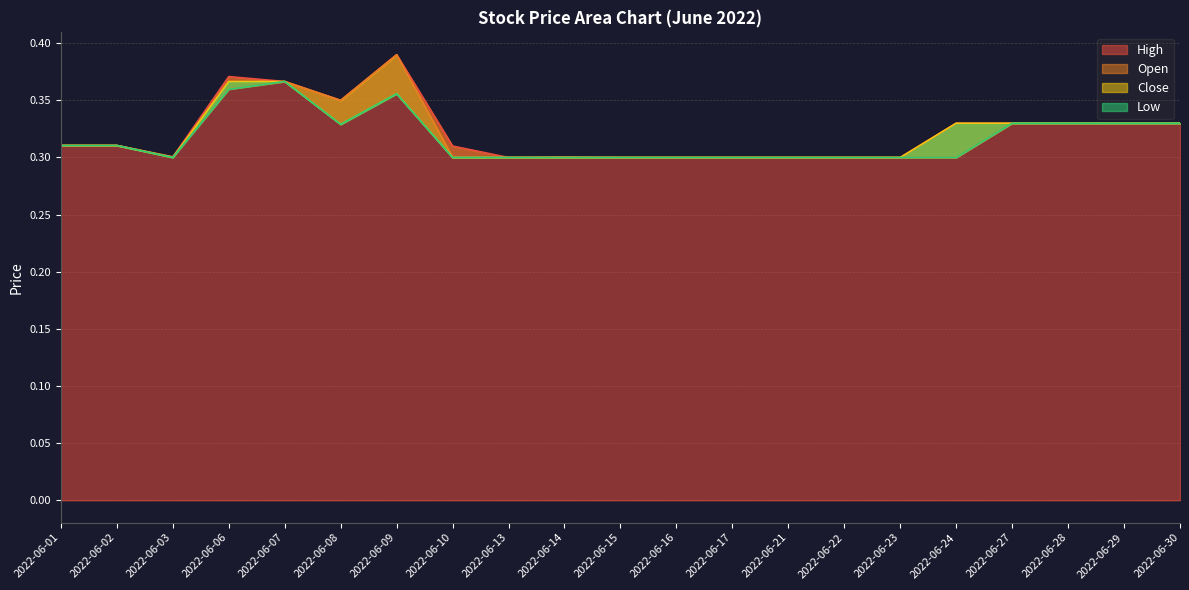

Rank the series by their average value, from highest to lowest.

High, Open, Close, Low